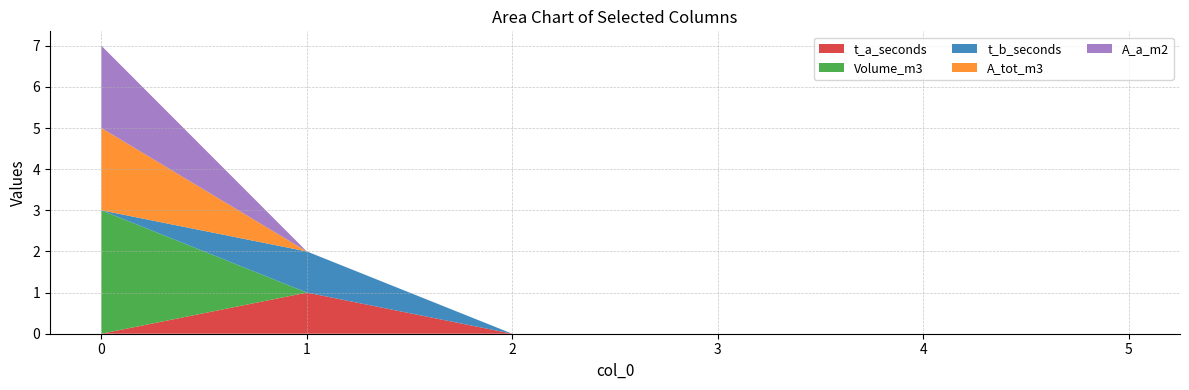

Reading right to left, transcribe all the data shown in this chart.

t_a_seconds: 5=0	4=0	3=0	2=0	1=1	0=0
Volume_m3: 5=0	4=0	3=0	2=0	1=0	0=3
t_b_seconds: 5=0	4=0	3=0	2=0	1=1	0=0
A_tot_m3: 5=0	4=0	3=0	2=0	1=0	0=2
A_a_m2: 5=0	4=0	3=0	2=0	1=0	0=2